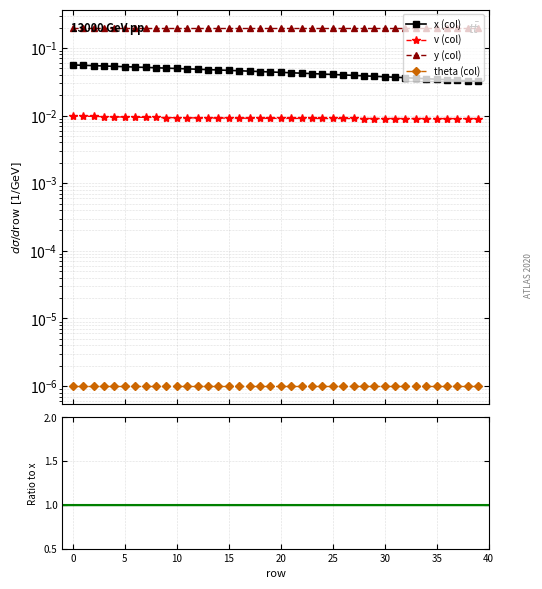

Count the v values in the range 0 to 1.

40